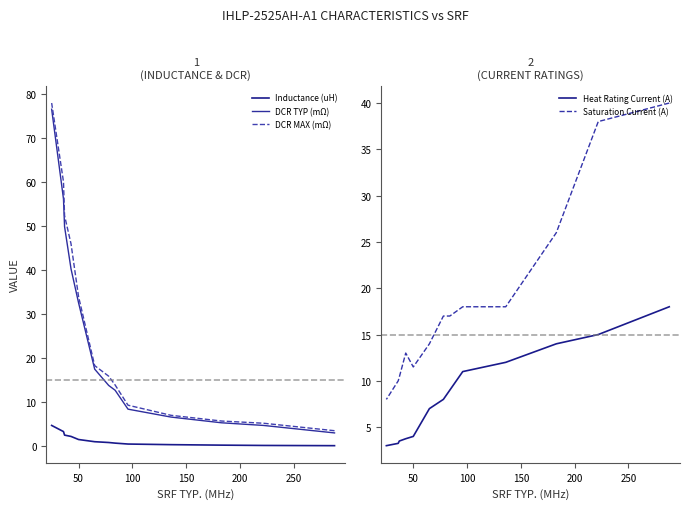

True or false: DCR MAX (mΩ) has a value of 3.3 at 50.

False